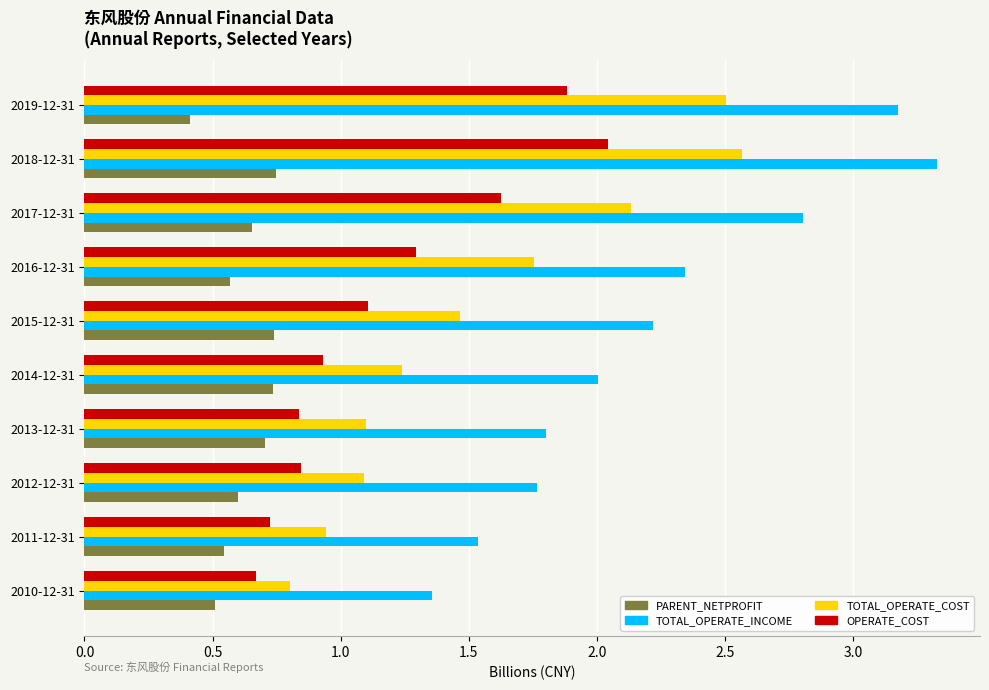

Is it true that TOTAL_OPERATE_INCOME equals 3.2 at 2019-12-31?

True